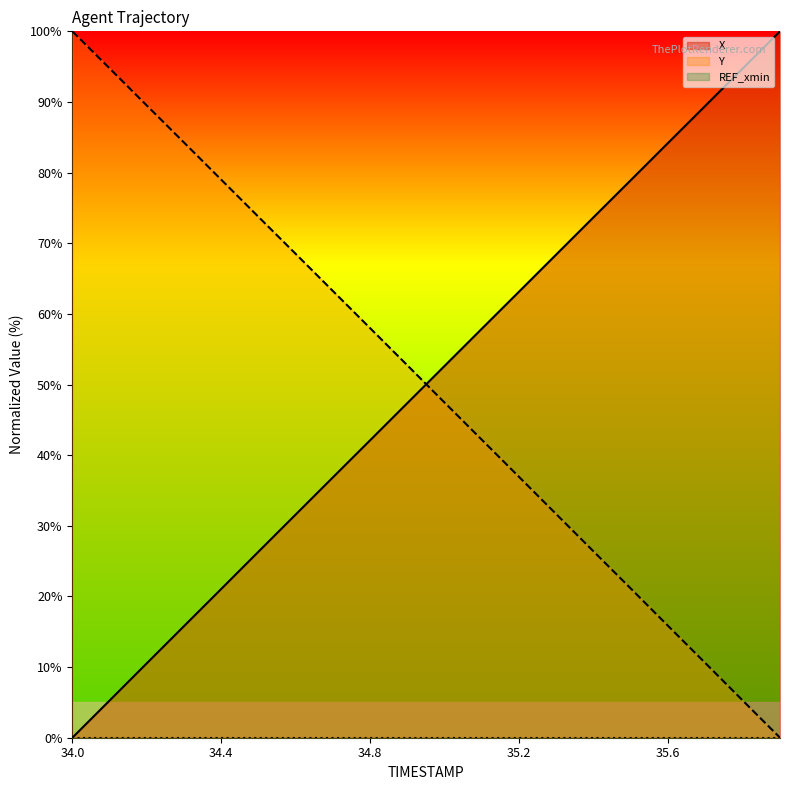

How many values in the Y series exceed 52?

10